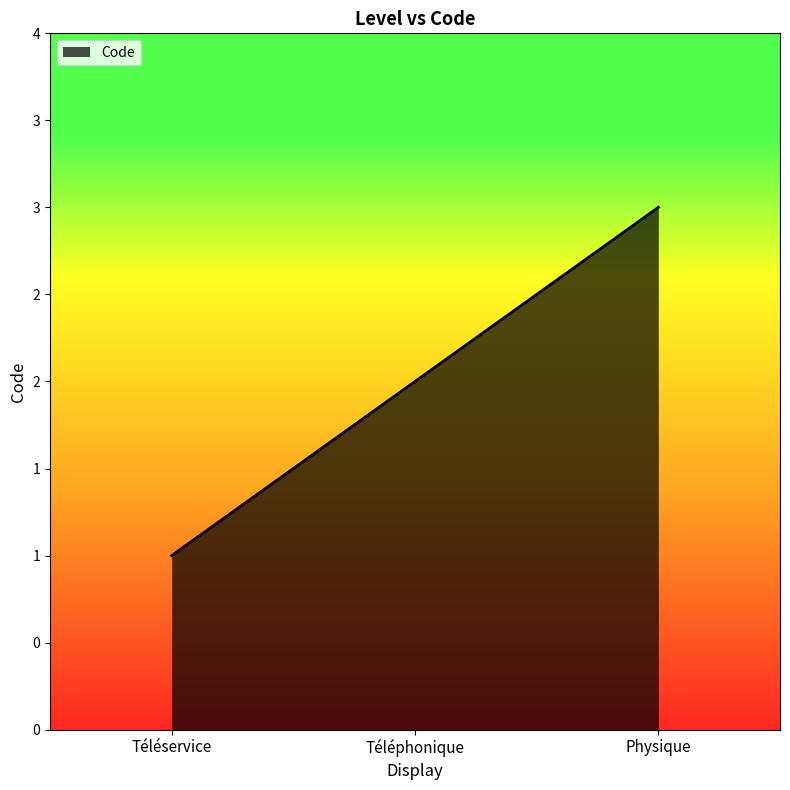

What is the sum of the values at Physique and Téléservice?

4